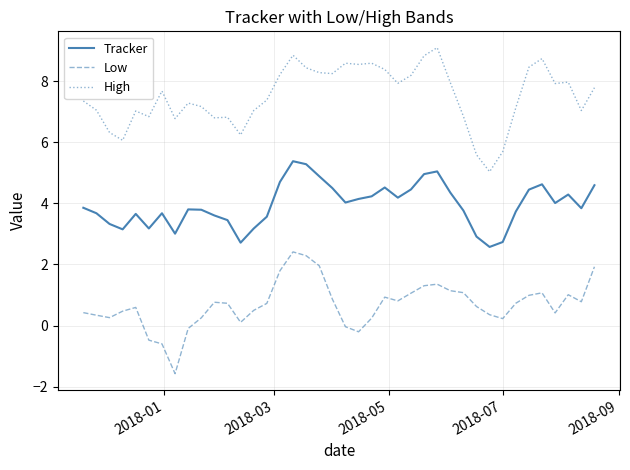

True or false: Tracker and Low intersect in this chart.

False